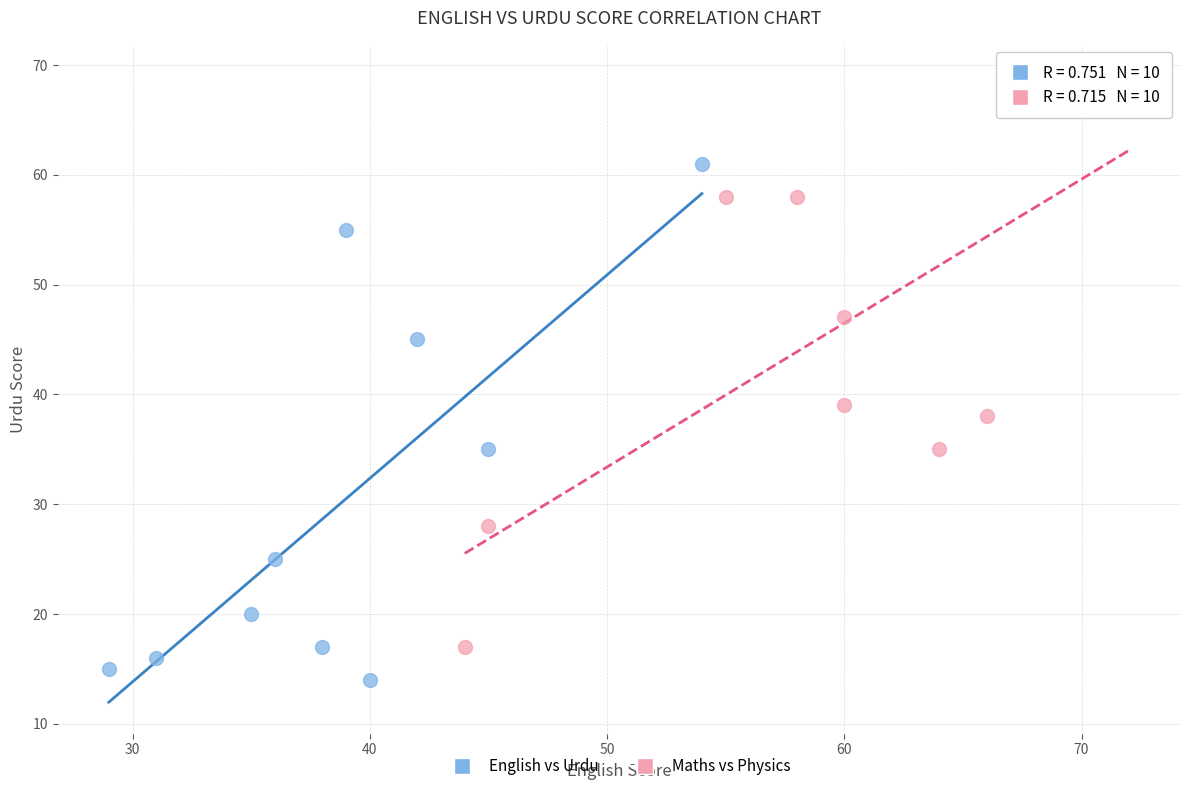

What are all the series names shown in the legend?

English vs Urdu, Maths vs Physics